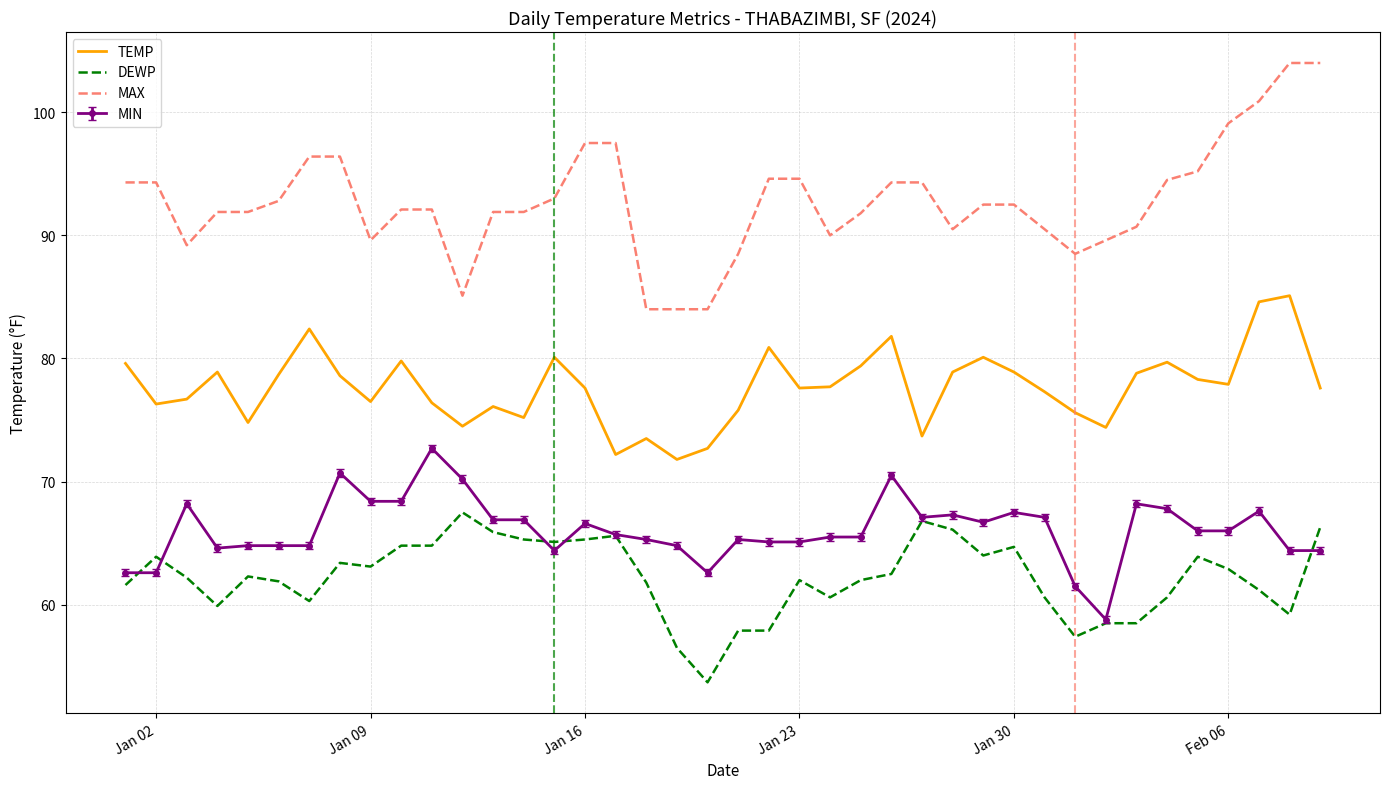

What is the greatest value displayed?

104.0